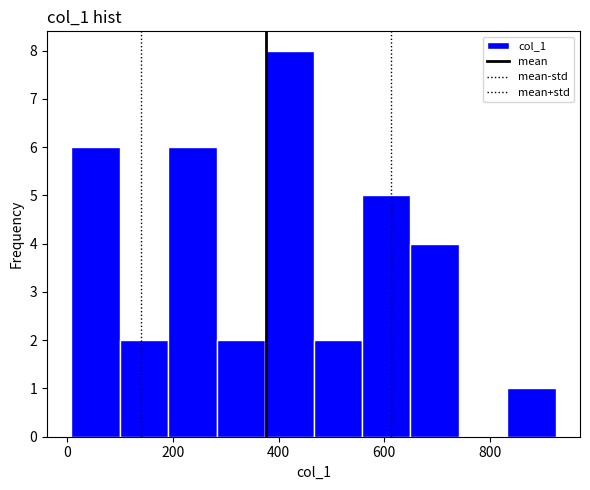

What is the height of the bar covering 640 to 740 on the x-axis? Neither the bar edges nor the heights are printed on the chart, so give them approximately, as read against the axes.

4